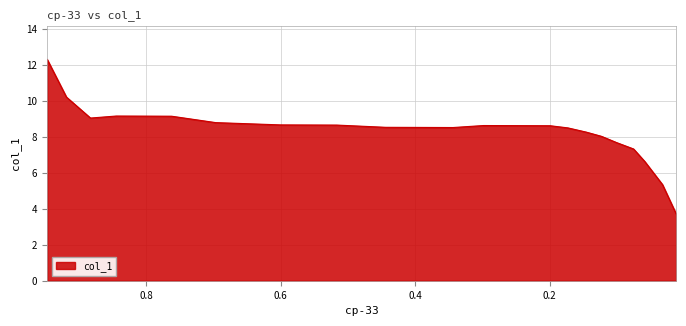

Count the number of values greater than 8.

17